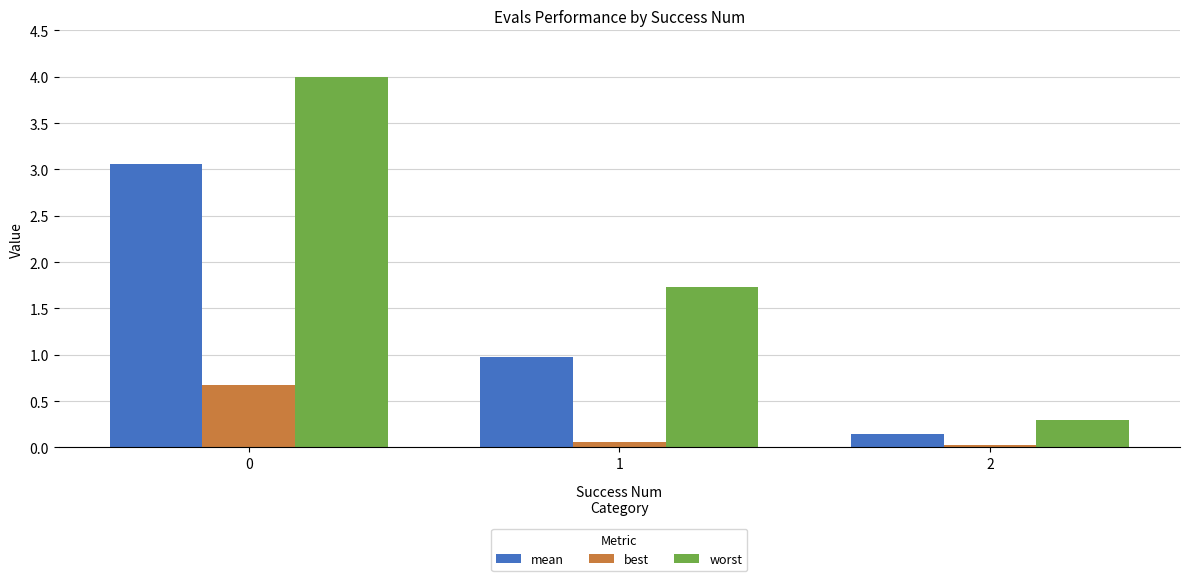

What is the difference between the worst values at 2 and 0?

3.7